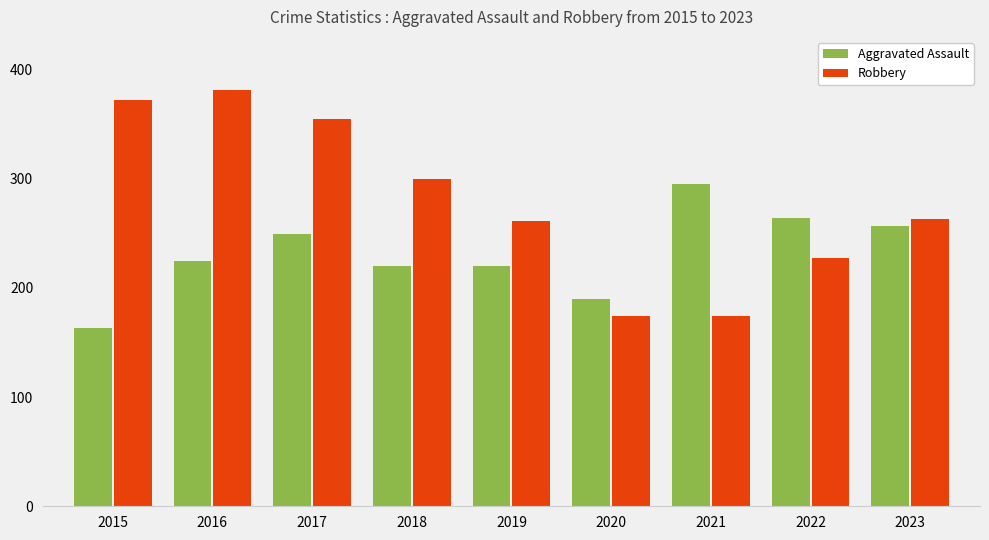

At which label does Robbery reach its peak?

2016